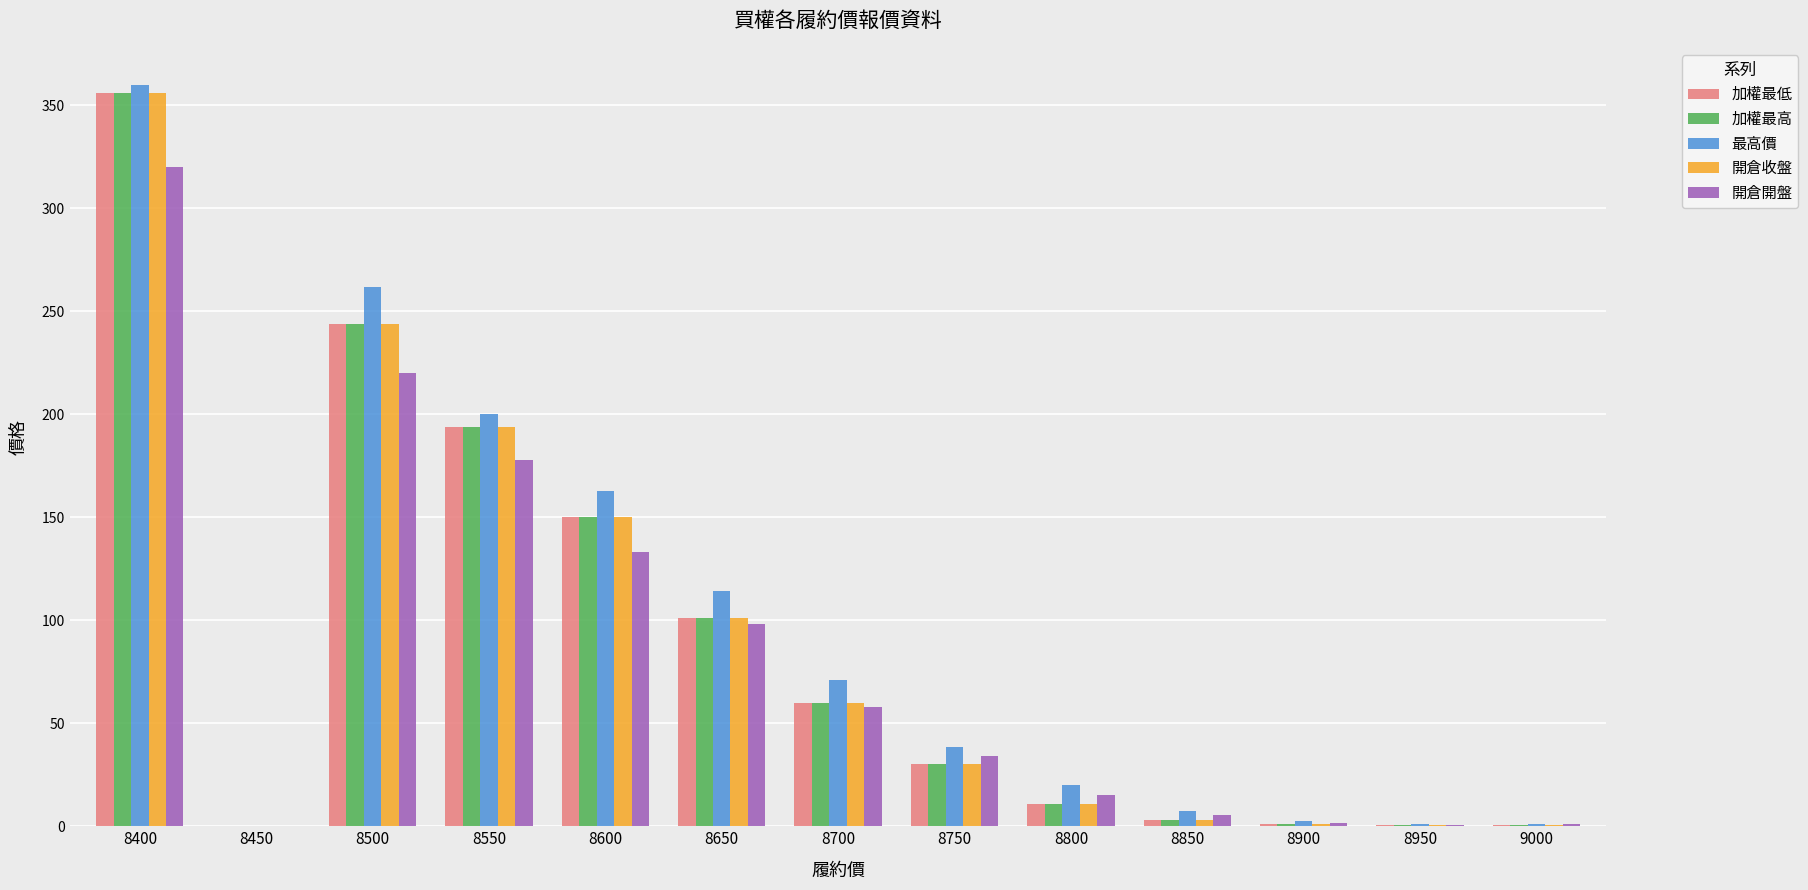

Which series has the largest total across all categories?

最高價